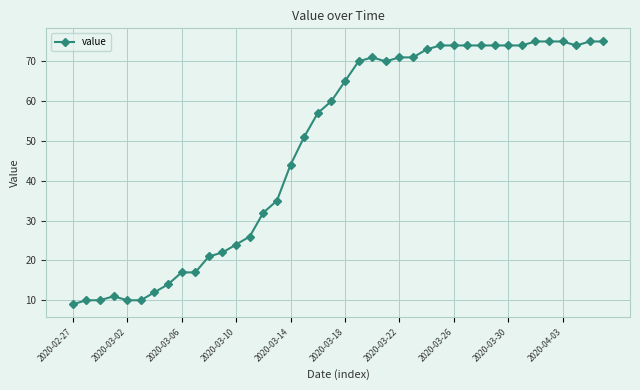

What is the value of the 13th point from the left?

24